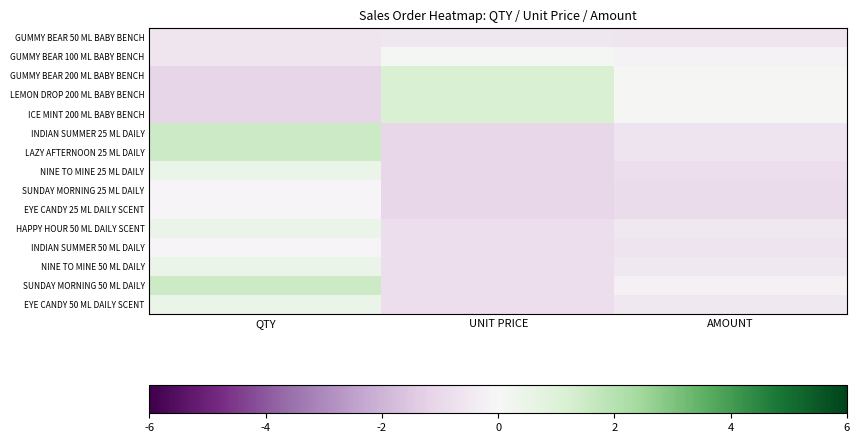

At which category does the chart reach its minimum across all series?

QTY